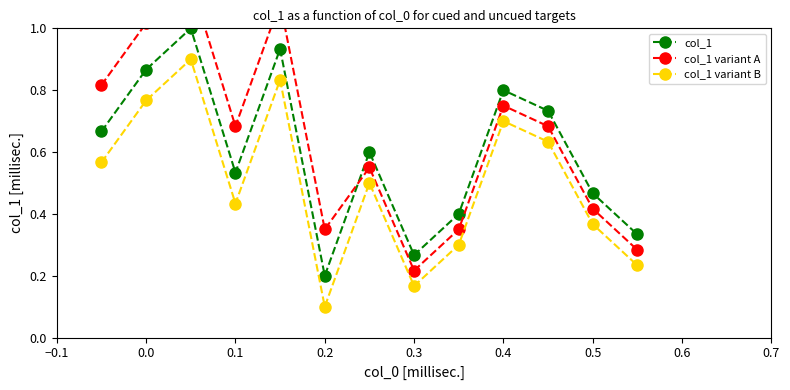

True or false: col_1 variant B and col_1 intersect in this chart.

False